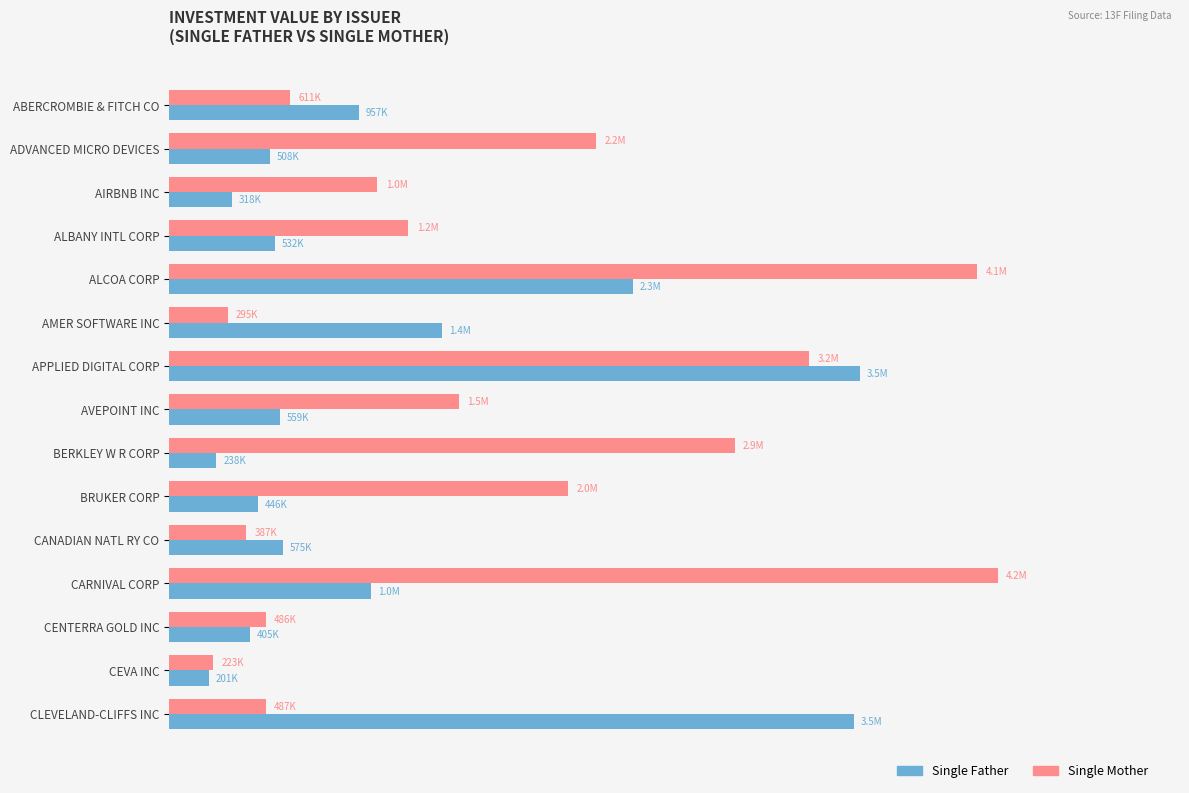

What is the difference between the second highest and minimum values in the Single Mother series?

3852321